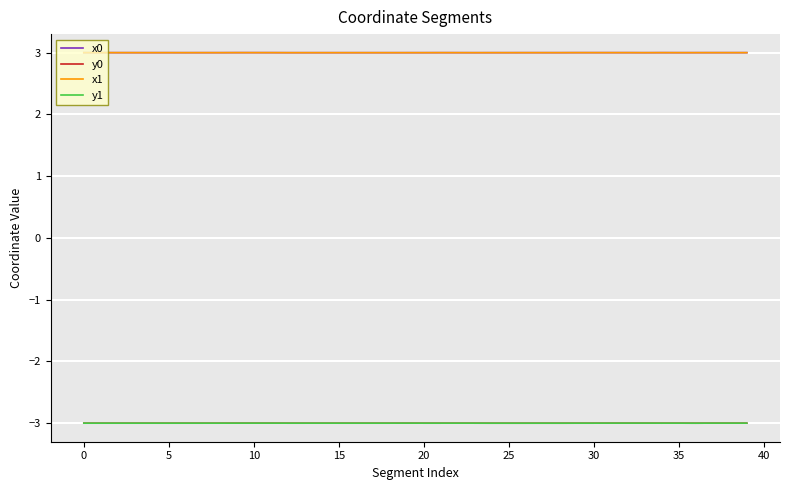

What is the smallest value displayed?

-3.0